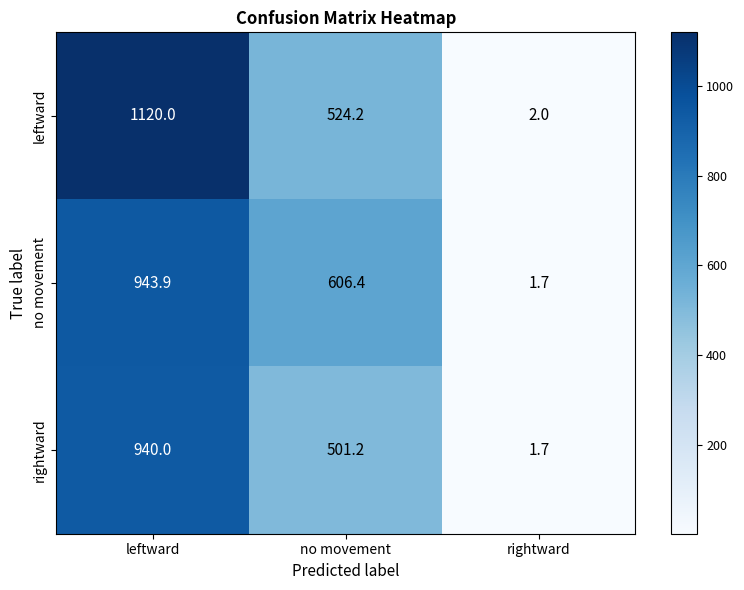

Rank the series by their maximum value, from lowest to highest.

rightward, no movement, leftward